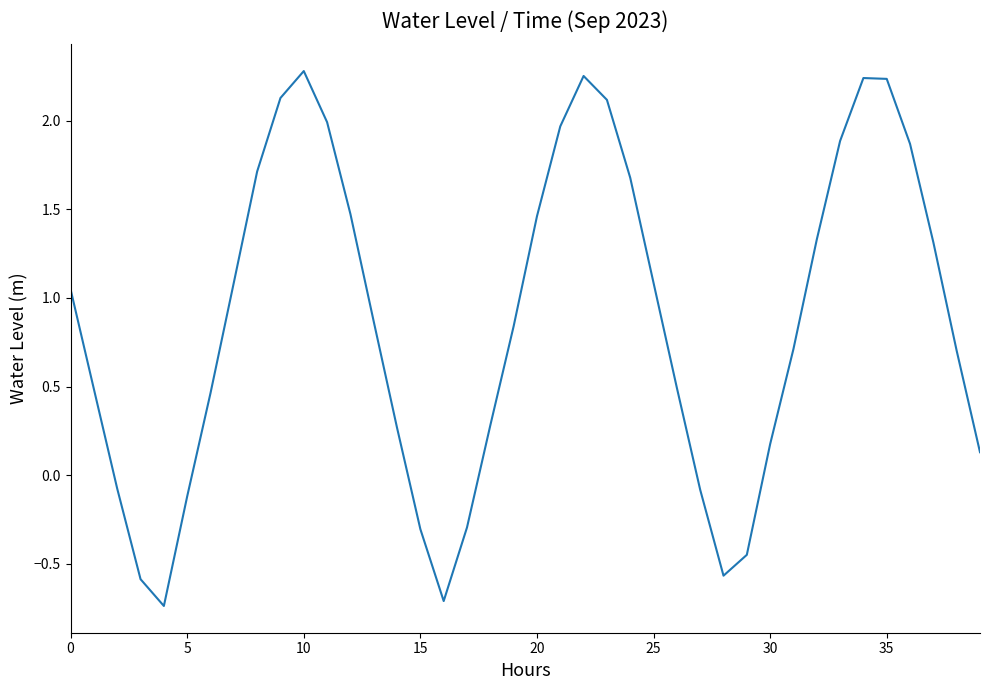

How many lines are shown in the chart?

1